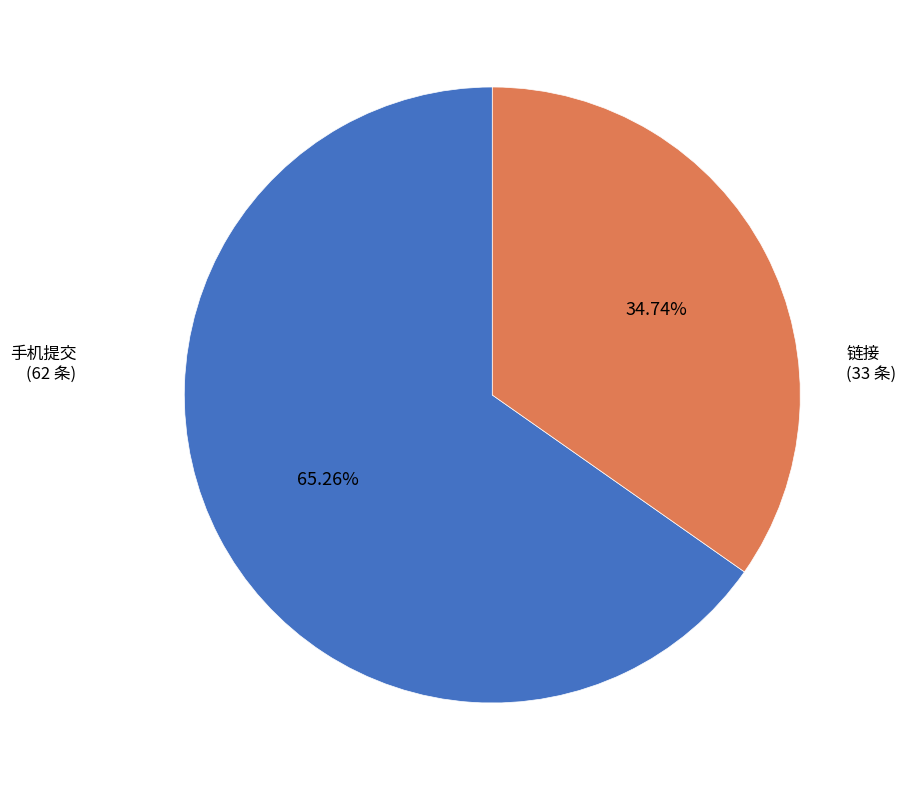

Is there any slice that represents more than half of the pie?

Yes